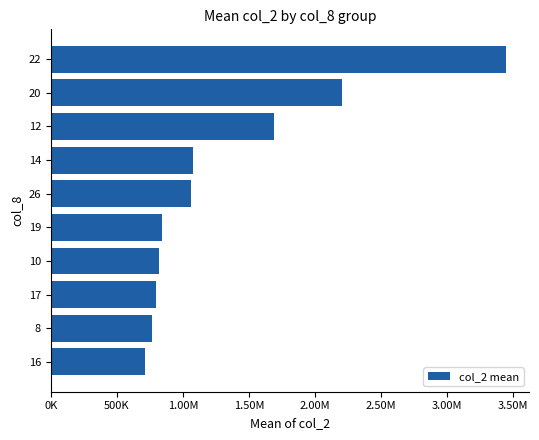

How many values are below 1062380?

5